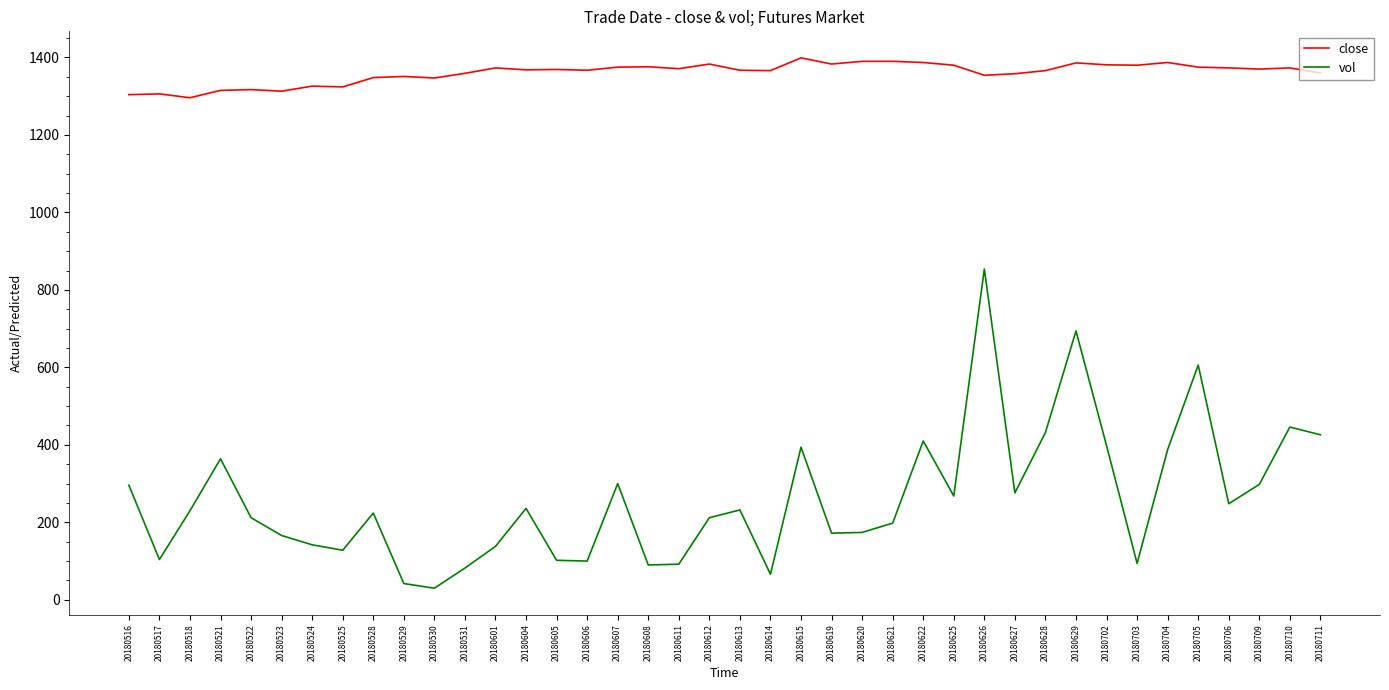

In vol, how many points are lower than both neighbors (excluding endpoints)?

11